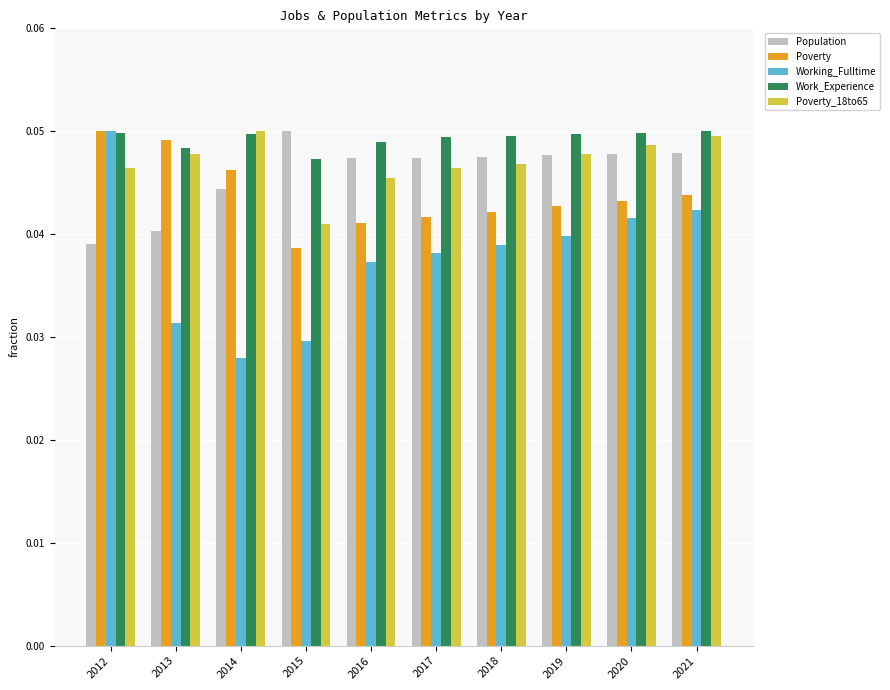

At which label is Poverty_18to65 closest to 0?

2015